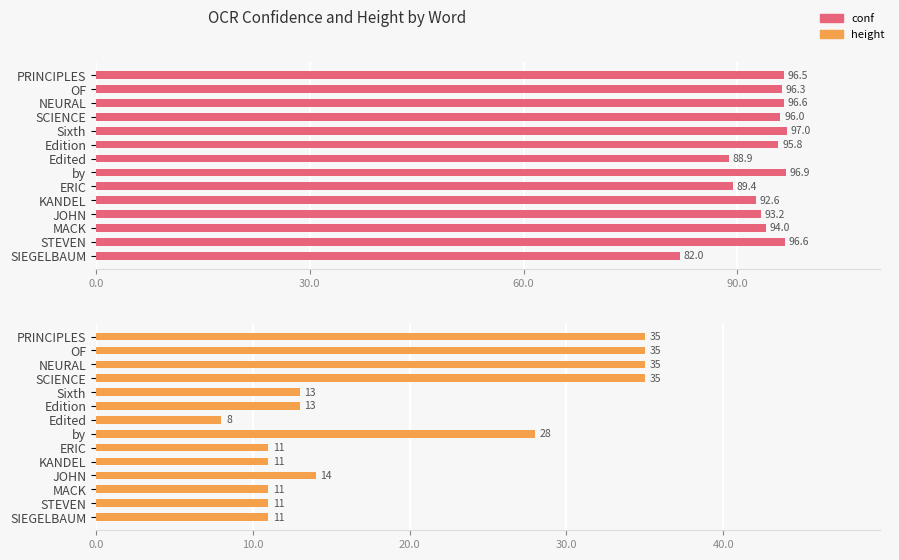

Count the number of data series in this chart.

2